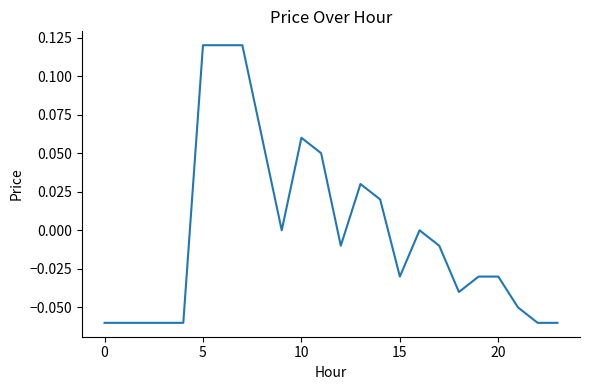

Does the chart have visible grid lines?

No